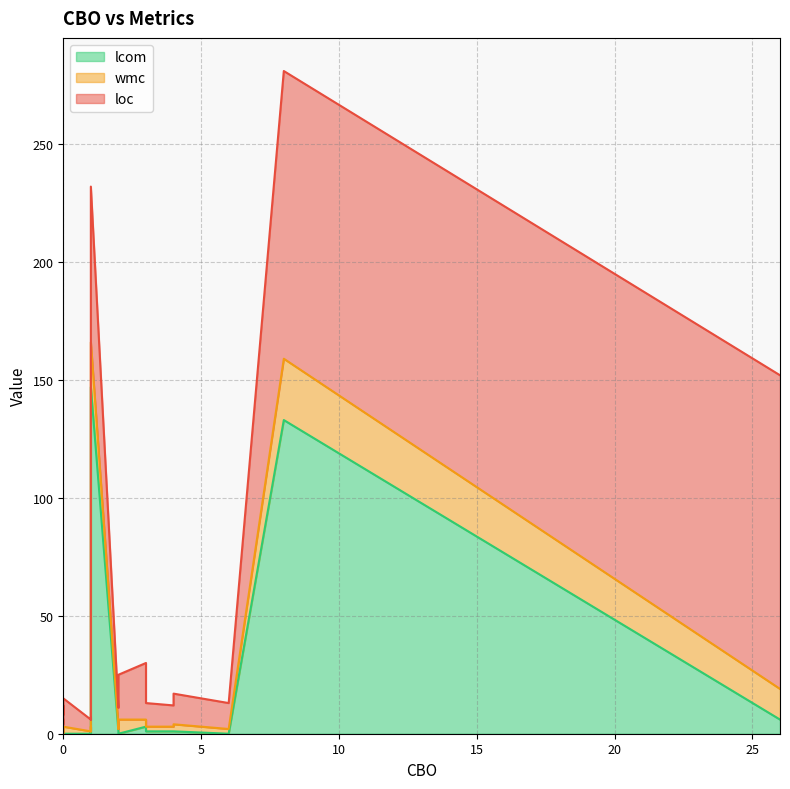

What is the difference between the second highest and second lowest values in the wmc series?

18